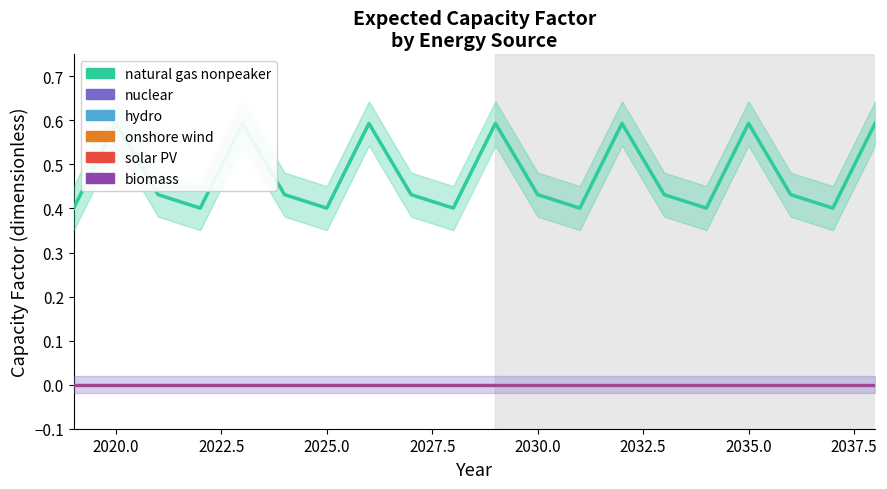

List the series in order of their peak value, lowest first.

nuclear, hydro, onshore wind, solar PV, biomass, natural gas nonpeaker